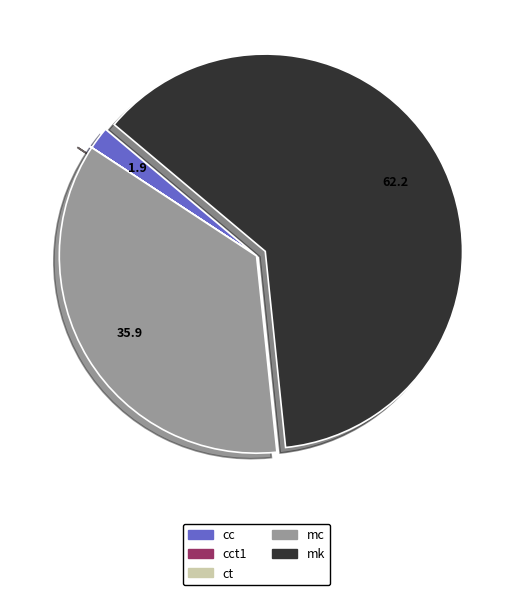

Does any single category account for the majority?

Yes